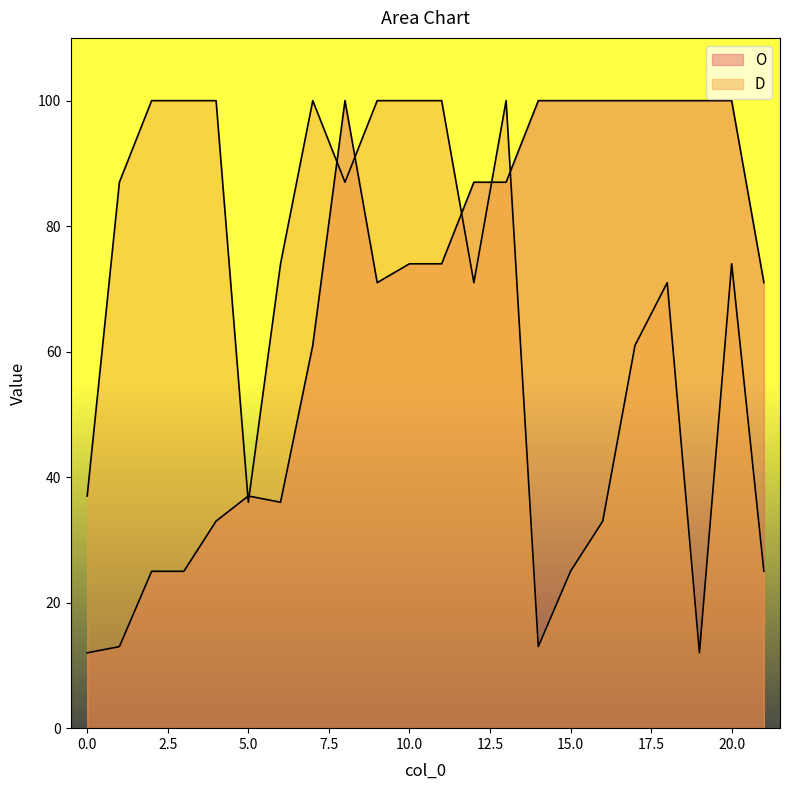

After their last crossing, which series has the higher values: D or O?

O